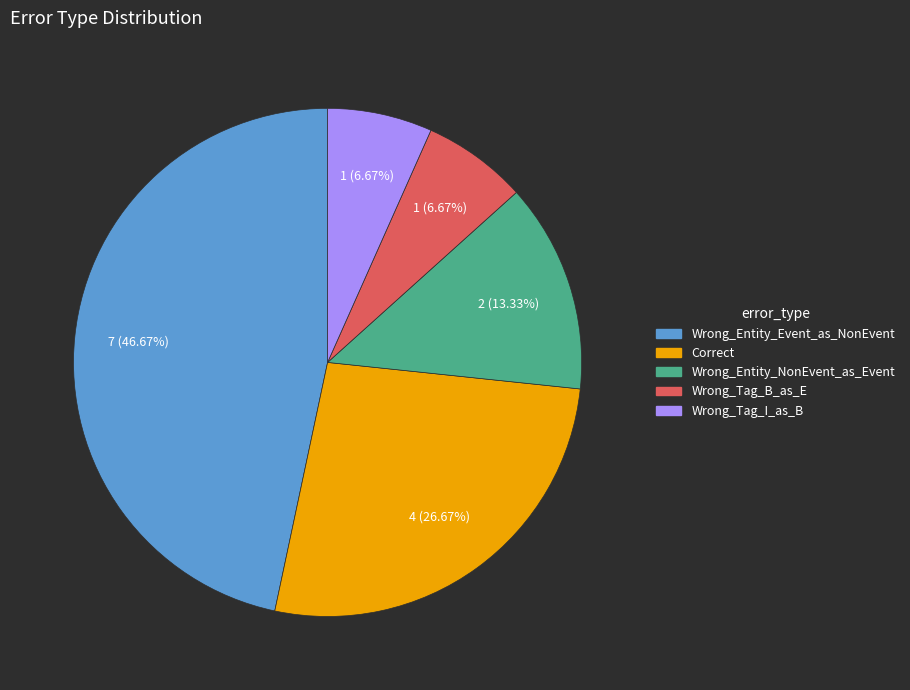

How many segments does this pie chart have?

5